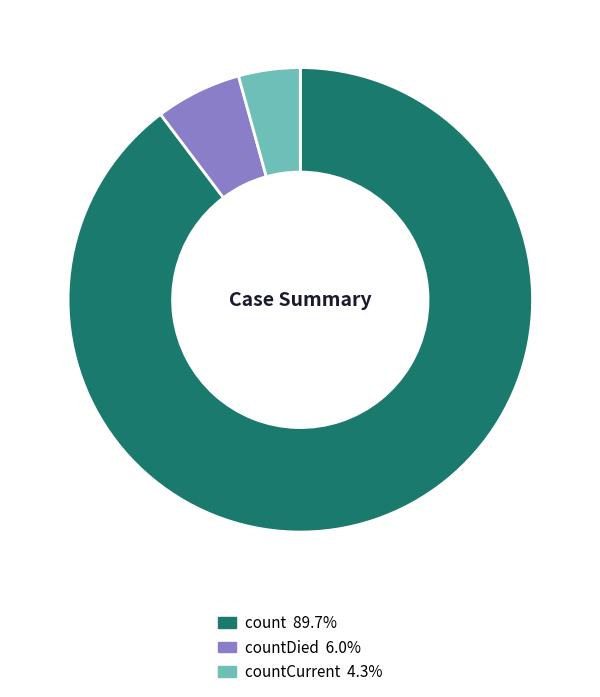

Does any single category account for the majority?

Yes